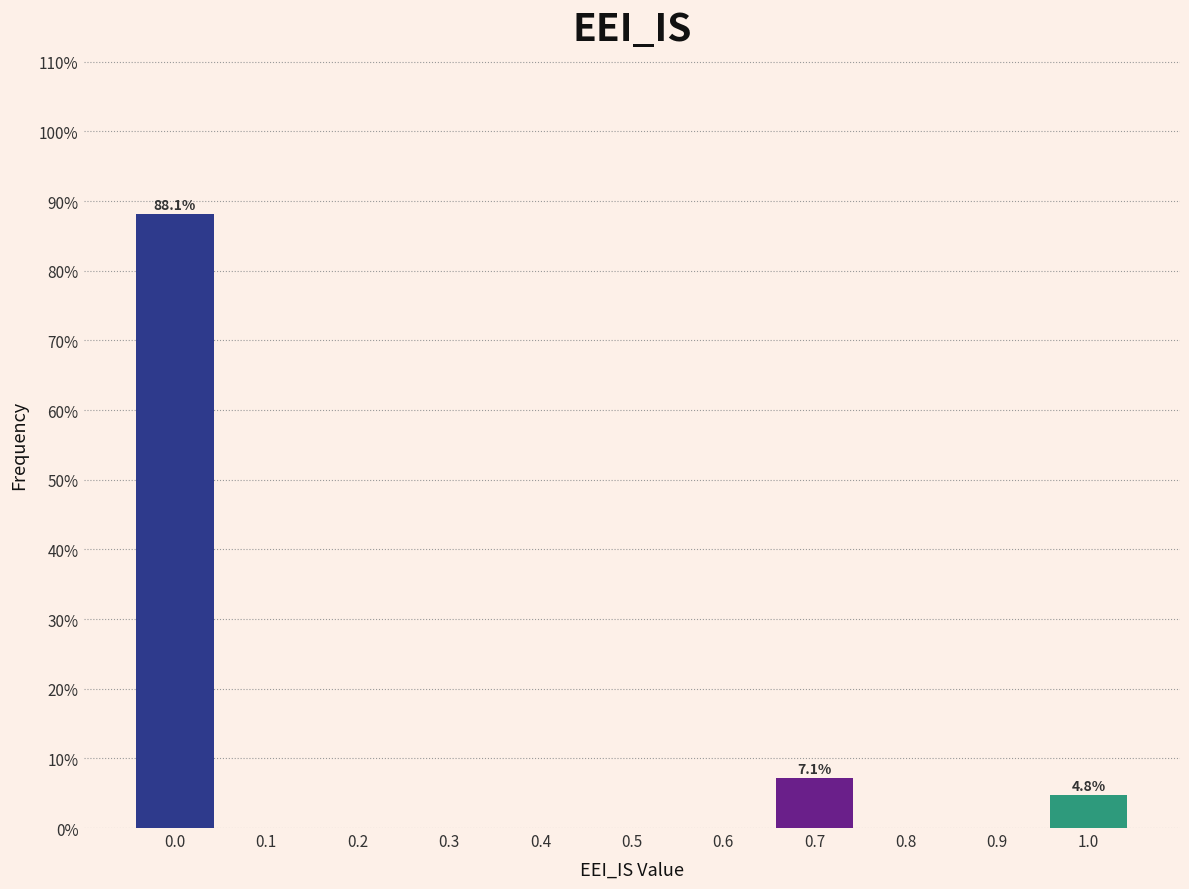

Reading left to right, extract all data points from this chart.

0.0=88.1	0.1=0.0	0.2=0.0	0.3=0.0	0.4=0.0	0.5=0.0	0.6=0.0	0.7=7.1	0.8=0.0	0.9=0.0	1.0=4.8